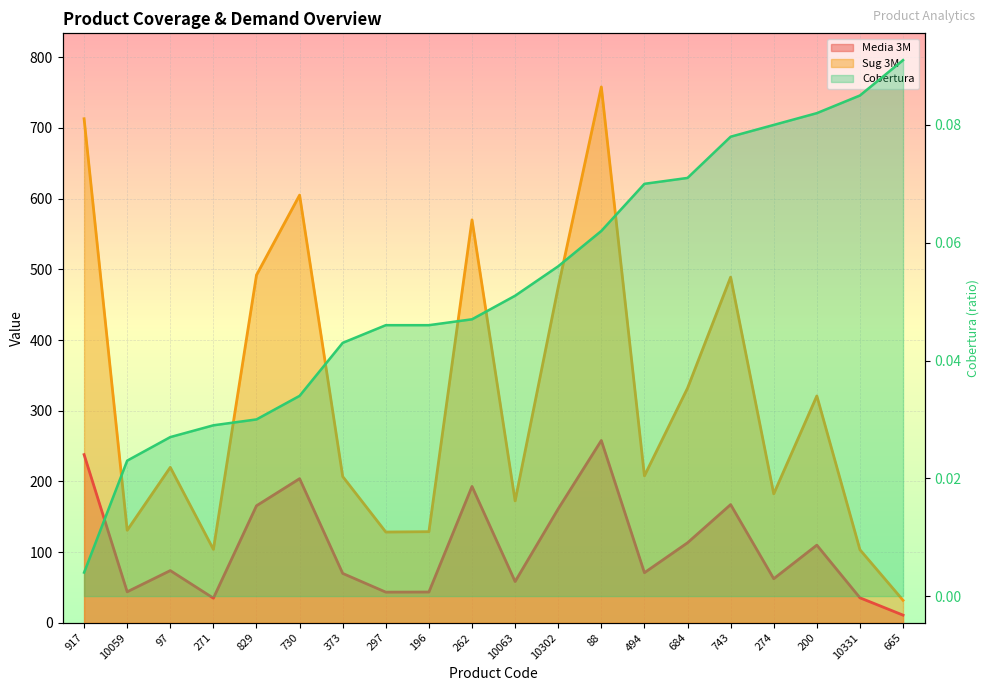

What is the sum of the Sug 3M values at 10331 and 200?

424.5